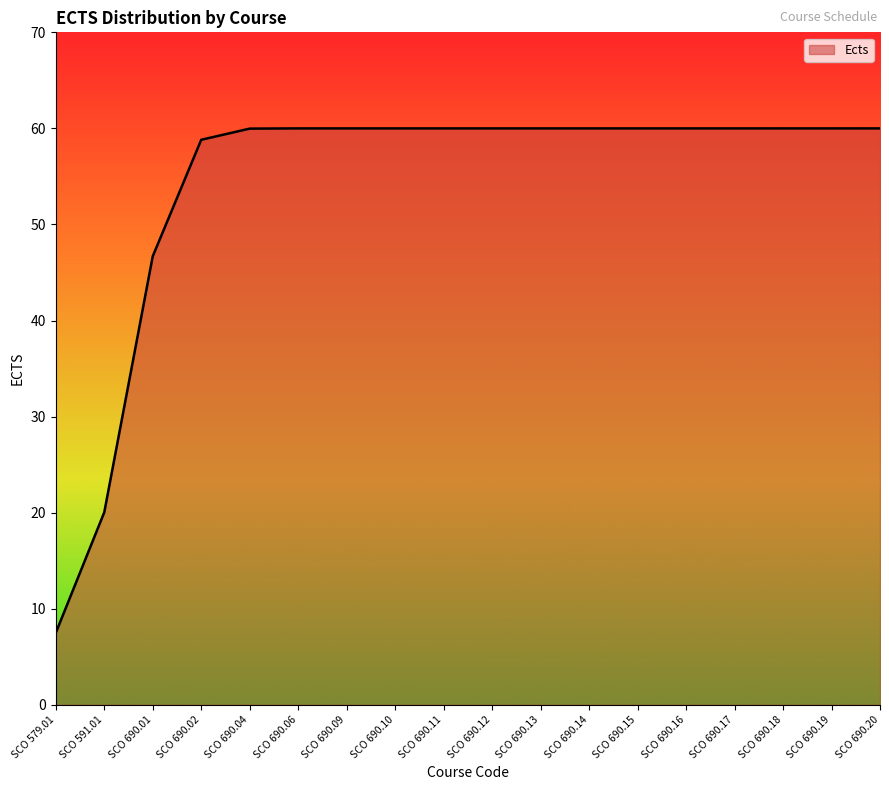

What is the smallest value displayed?

7.5